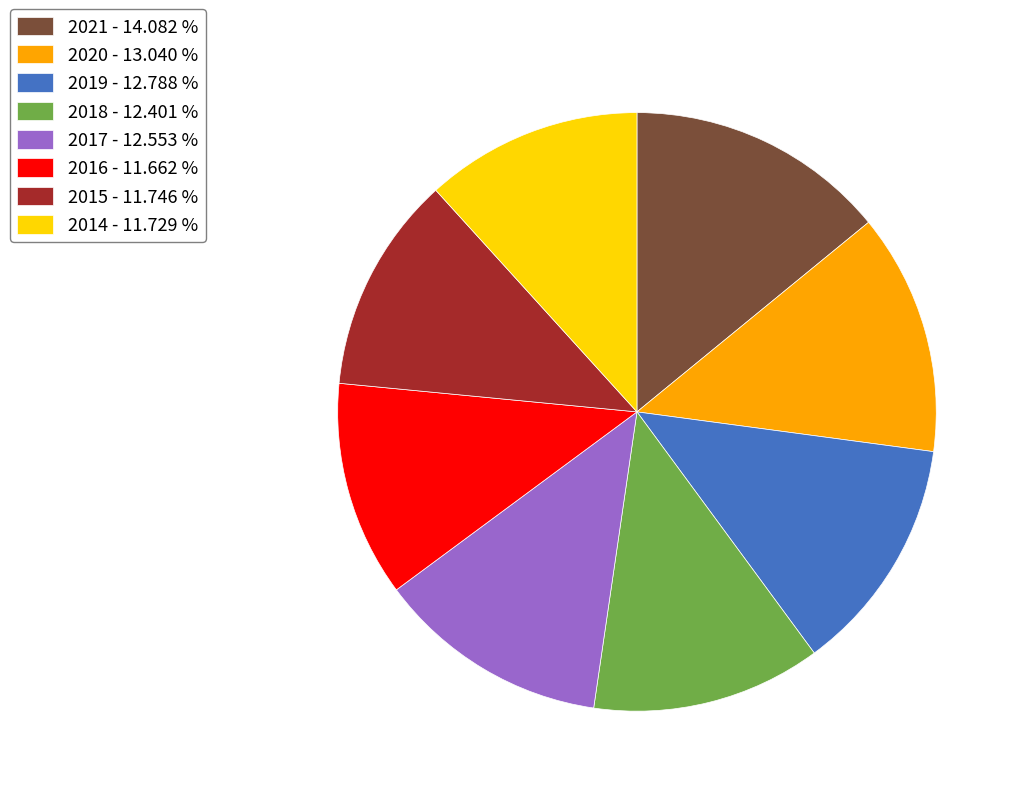

Is there any slice that represents more than half of the pie?

No